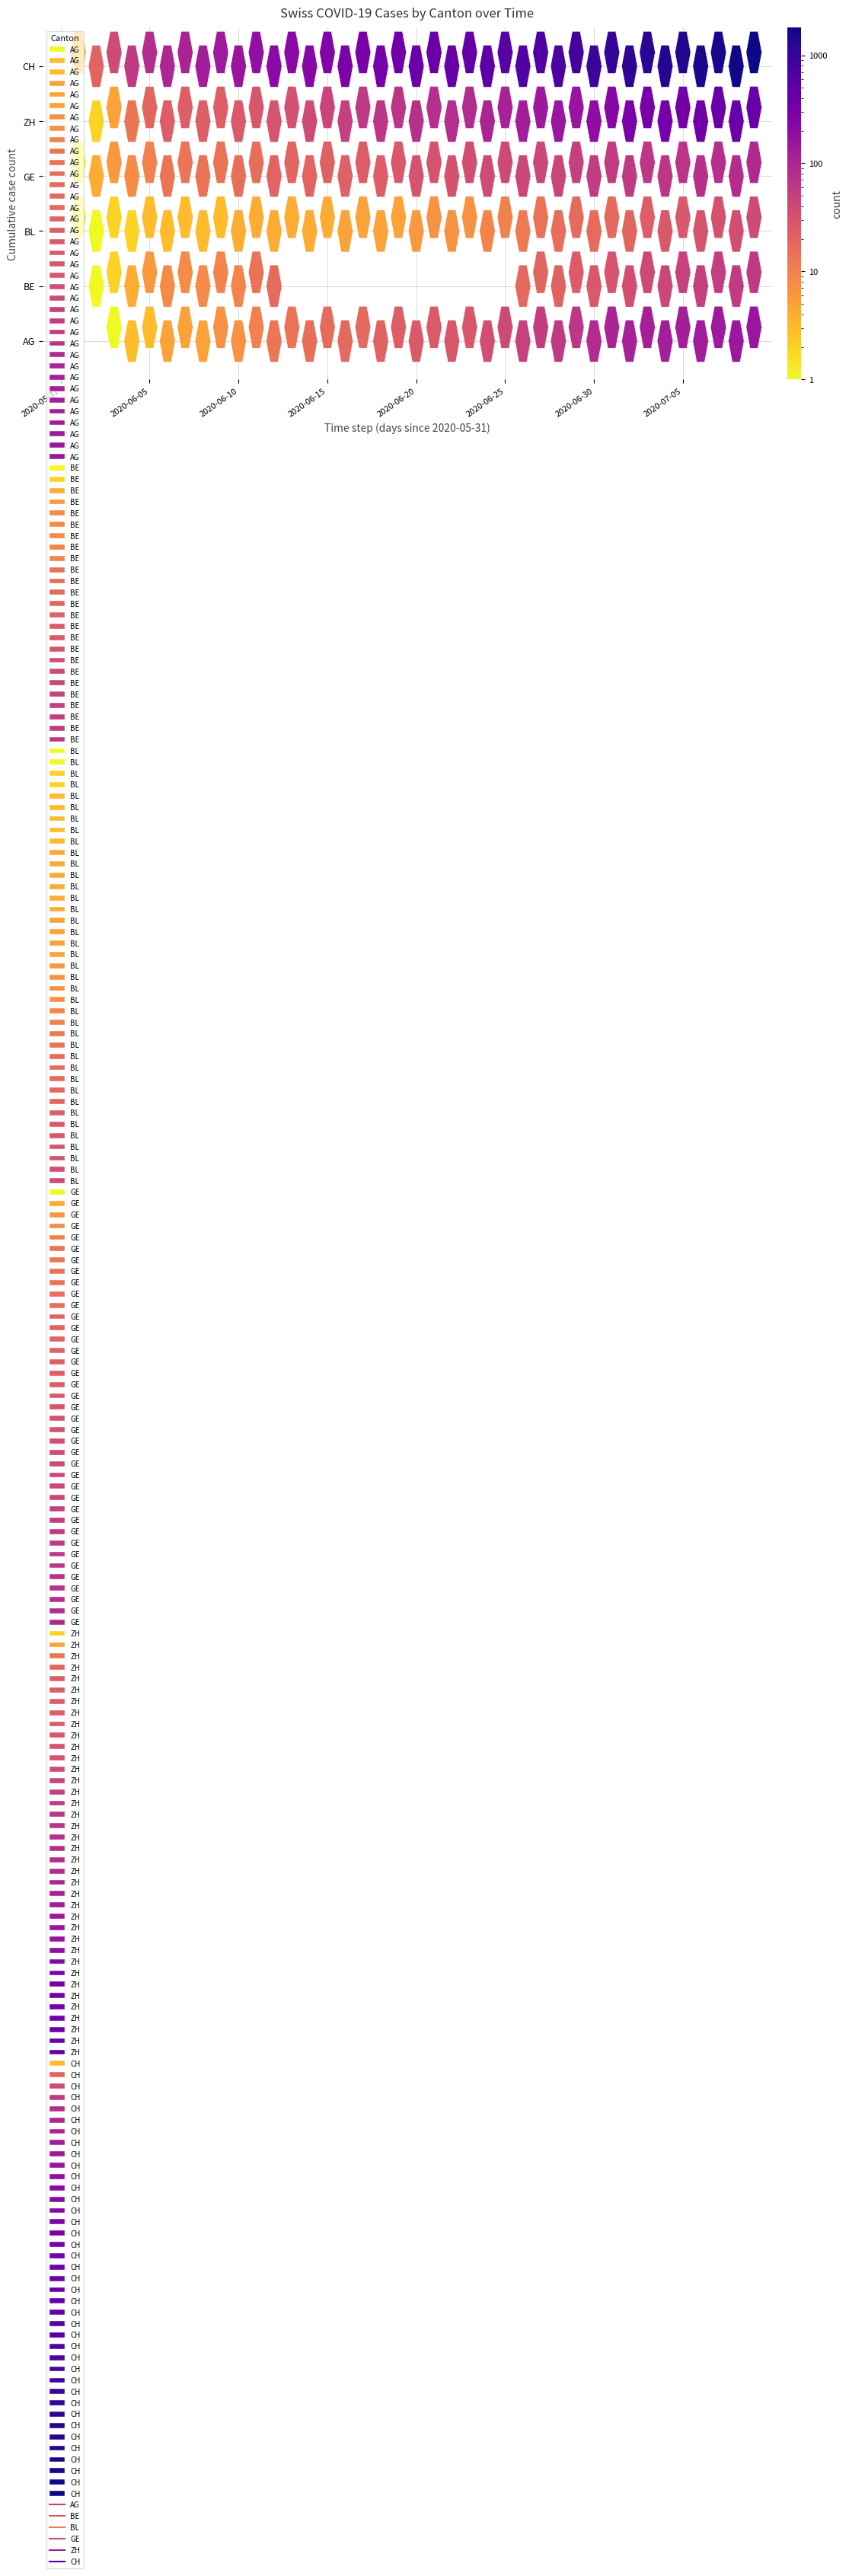

What is the sum of all AG values?

1845